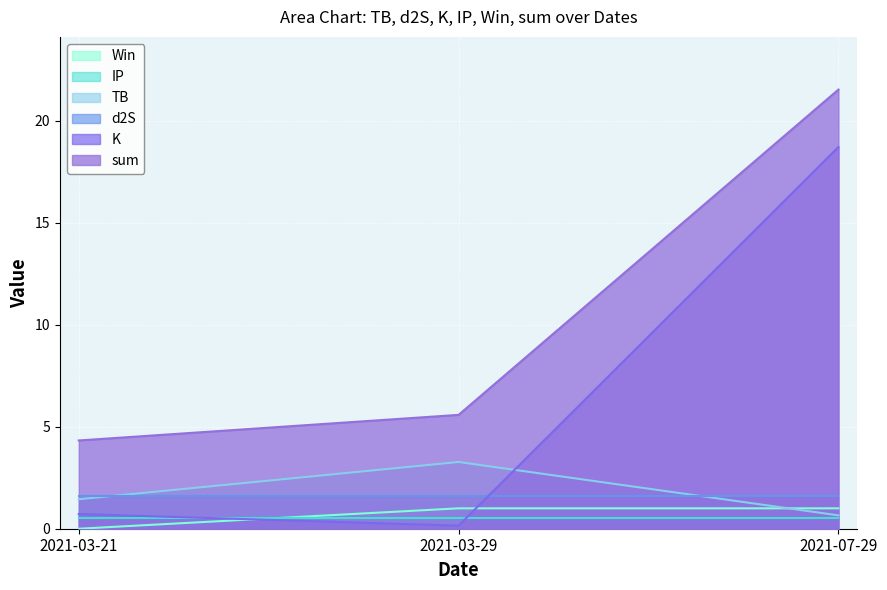

The value of TB at 2021-03-29 is 3.3. True or false?

True